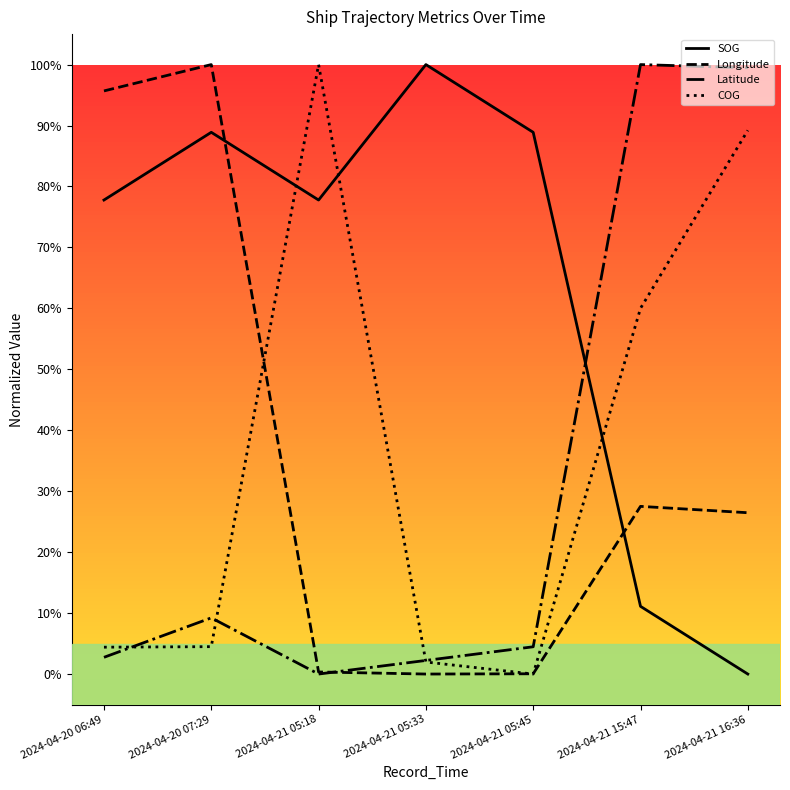

Which series has the widest spread of values?

SOG